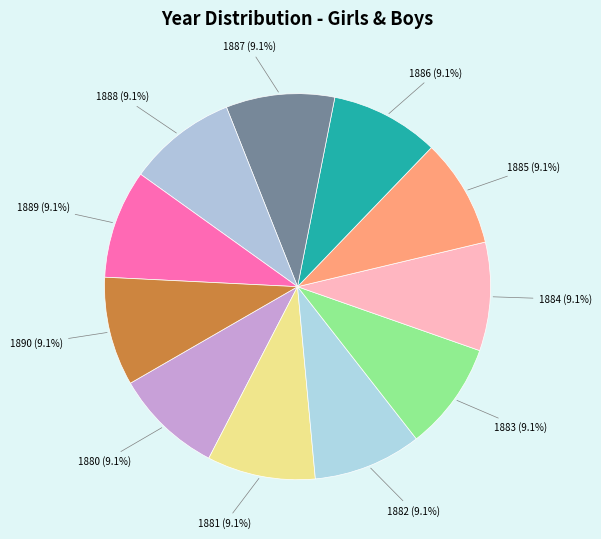

How much of the chart is everything except 1884?

90.9%